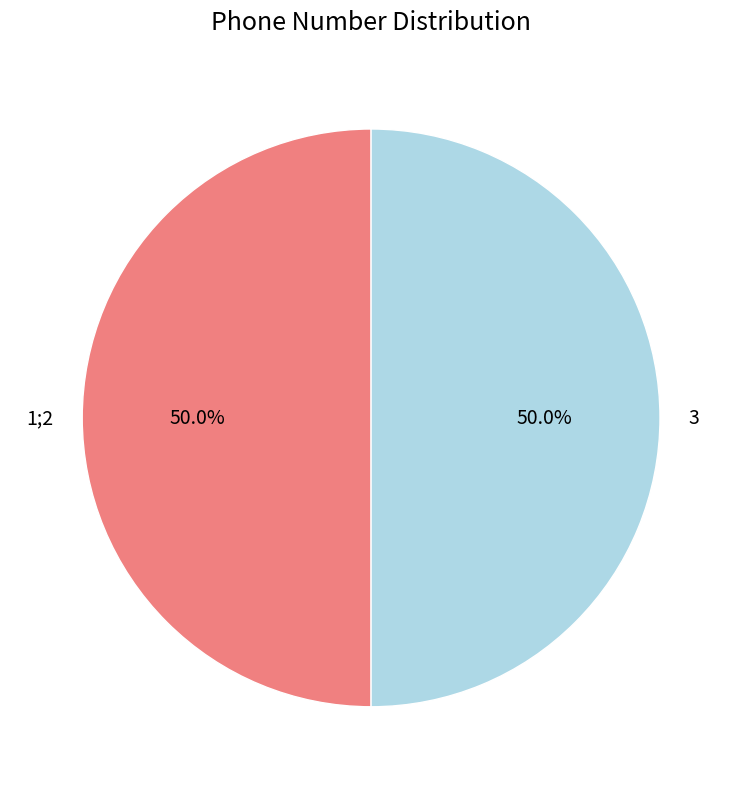

To the nearest percent, what is the combined percentage of 3 and 1;2?

100%